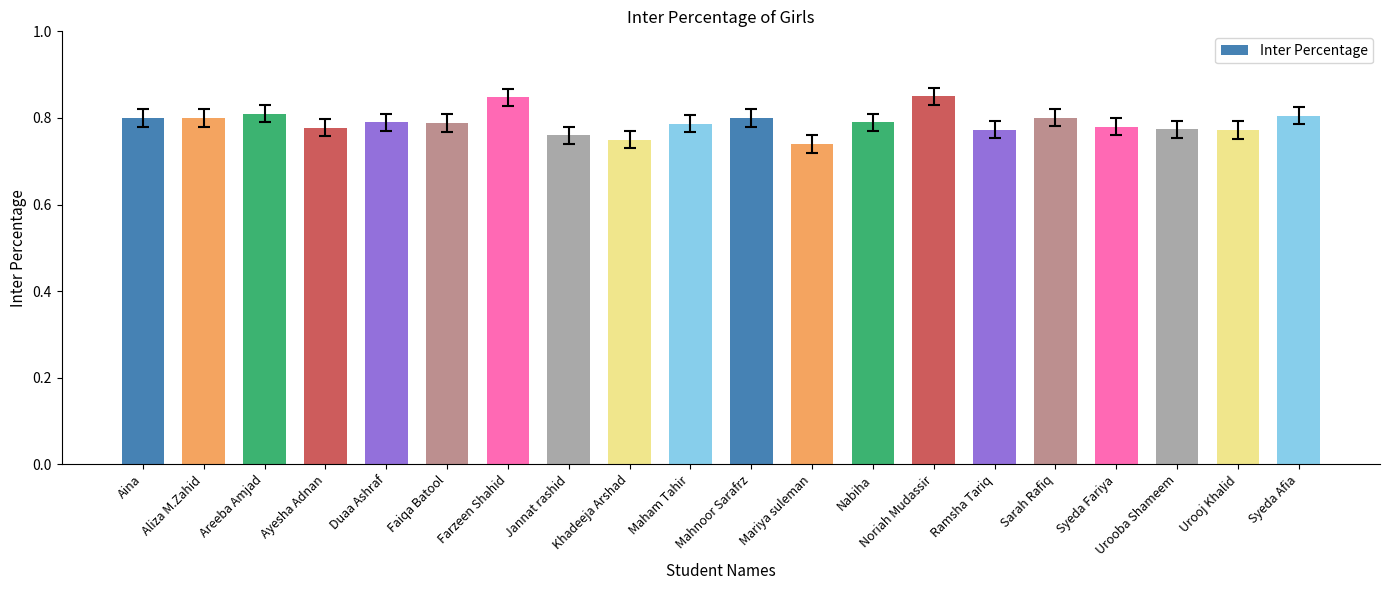

The chart shows a value of 0.3 at Nabiha. True or false?

False